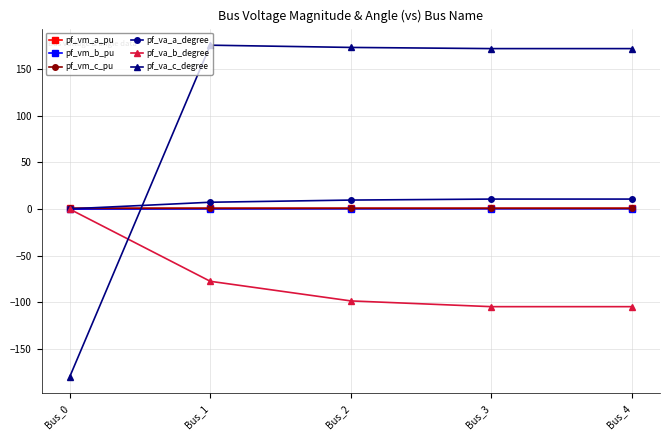

True or false: pf_va_b_degree and pf_va_c_degree cross at least once.

True